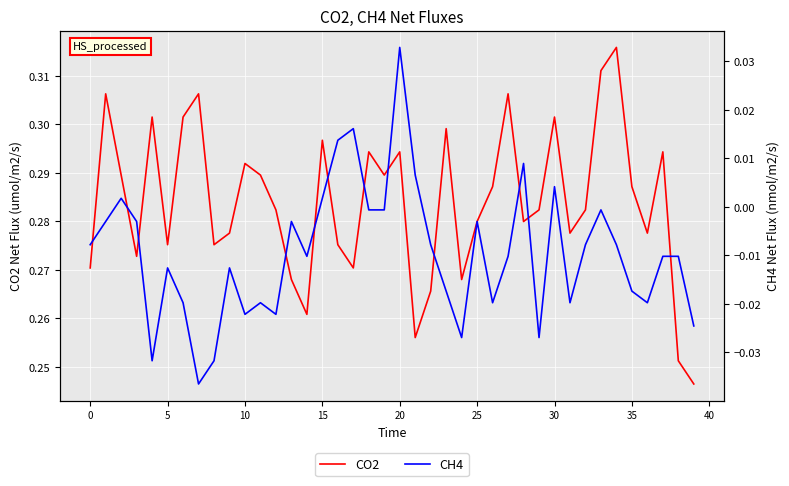

At how many categories does at least one series exceed 0?

40